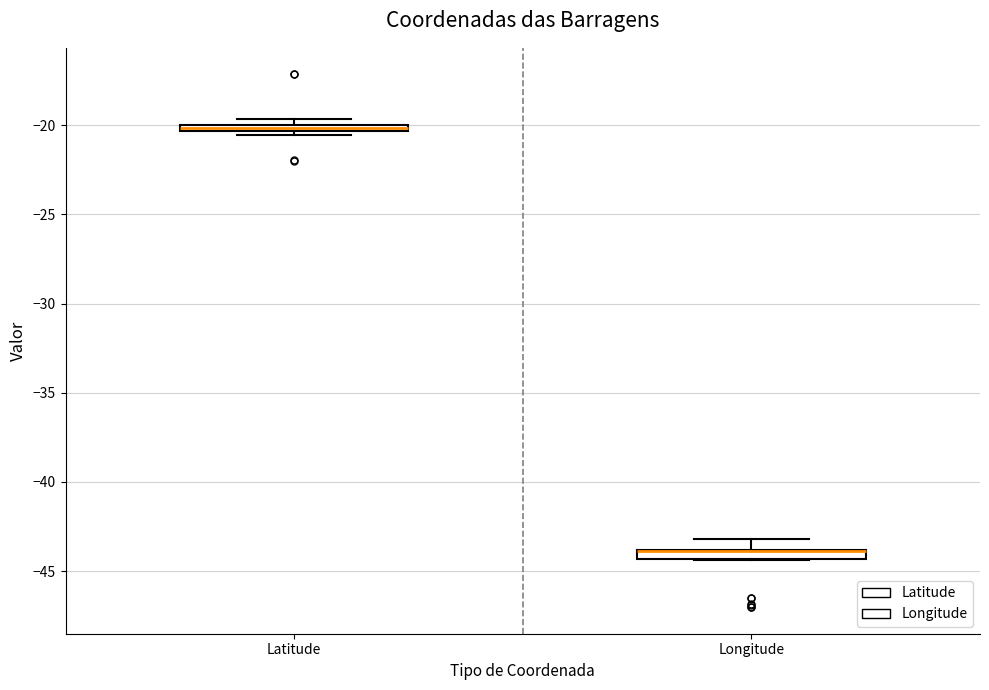

Where is the upper edge of the box for Latitude on the y-axis? The values are not printed on the chart, so give them approximately, as read against the axis.

-20.0